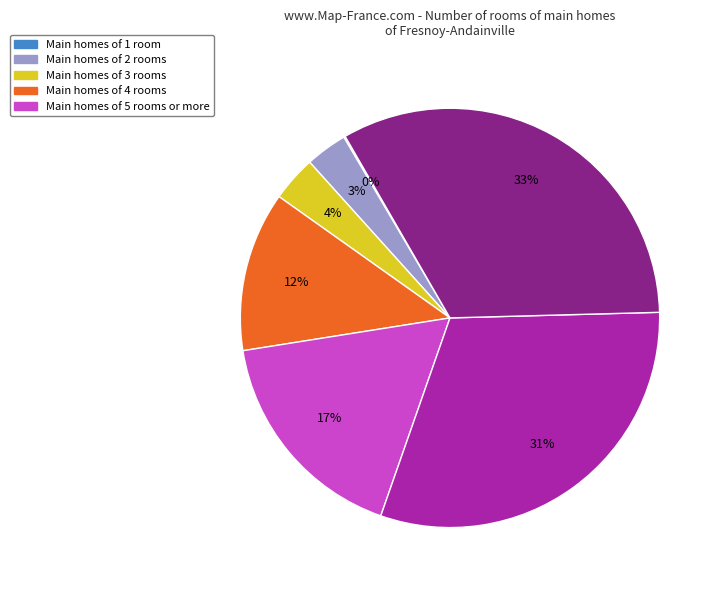

To the nearest percent, what is the difference between the largest and smallest slice percentages?

33%